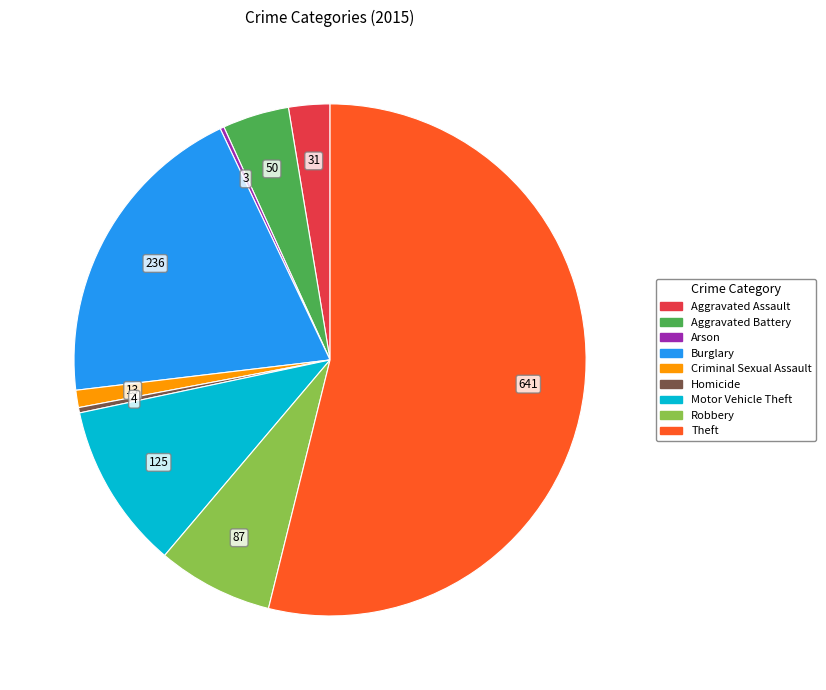

Between Robbery and Theft, which is larger?

Theft